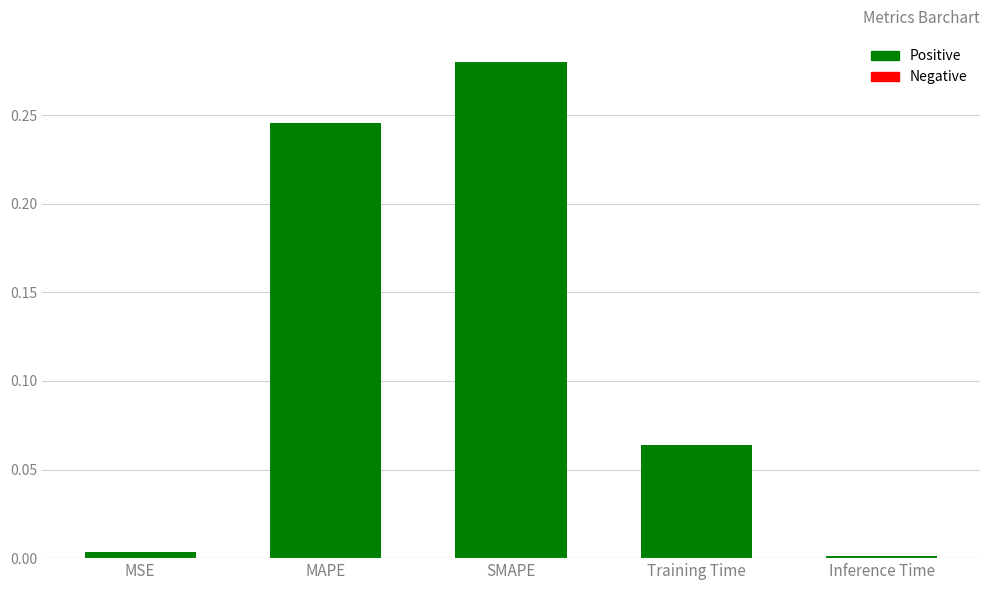

Which label corresponds to the largest value in the chart?

SMAPE